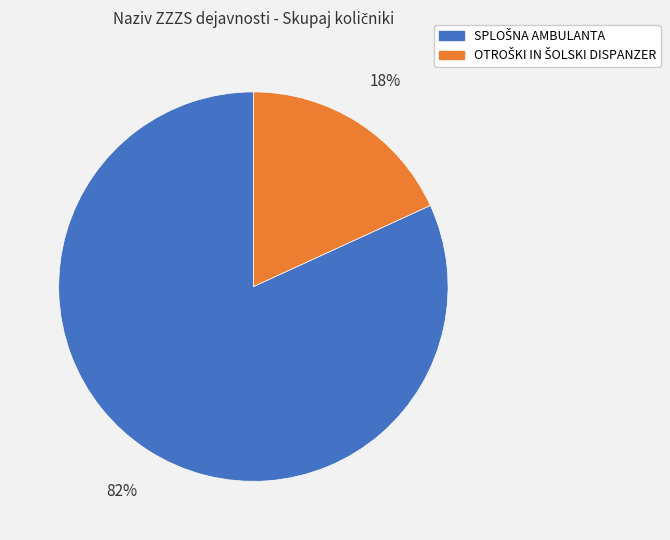

To the nearest percent, what is the difference between the largest and smallest slice percentages?

64%